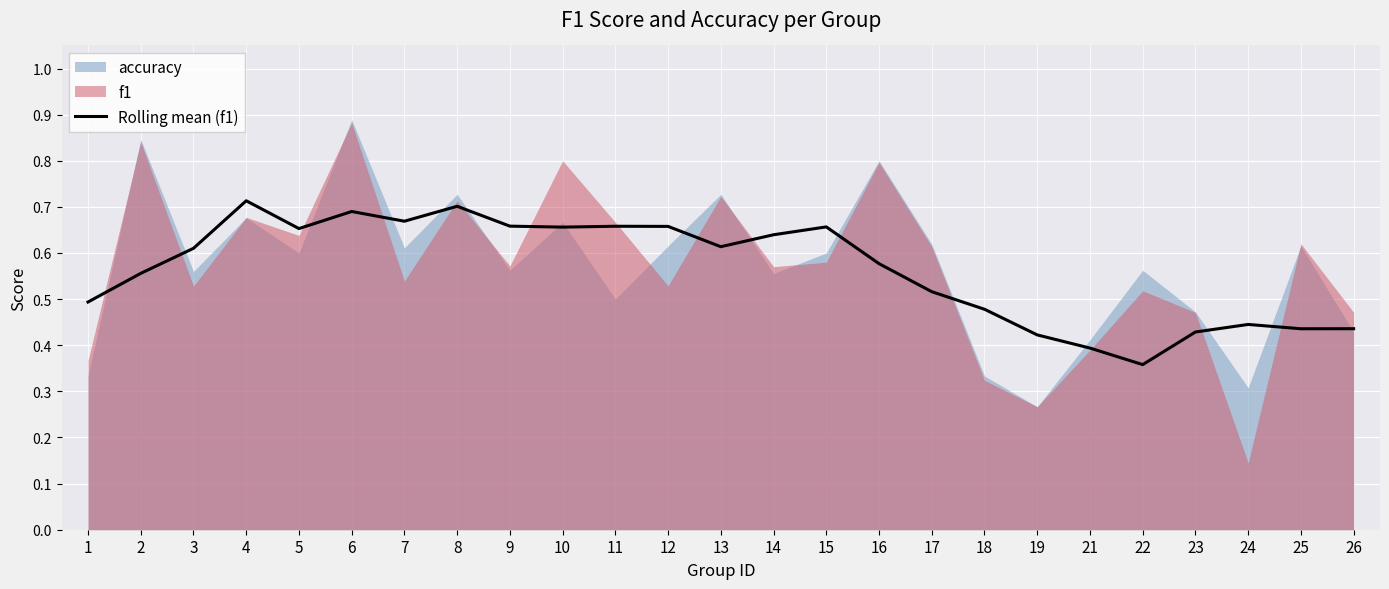

True or false: there are more than 1 points higher than both neighbors.

True